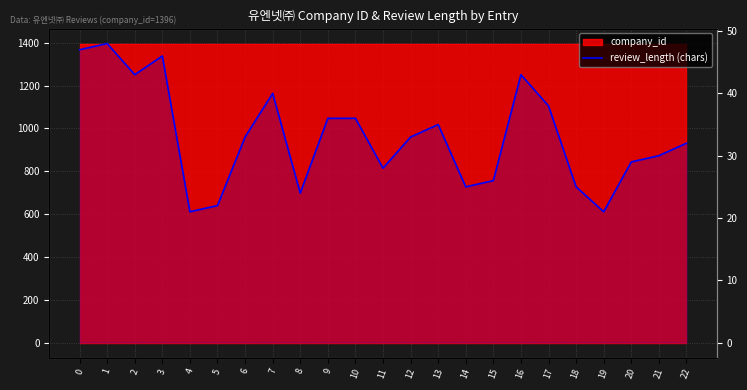

What is the value of the 17th point from the left?

43